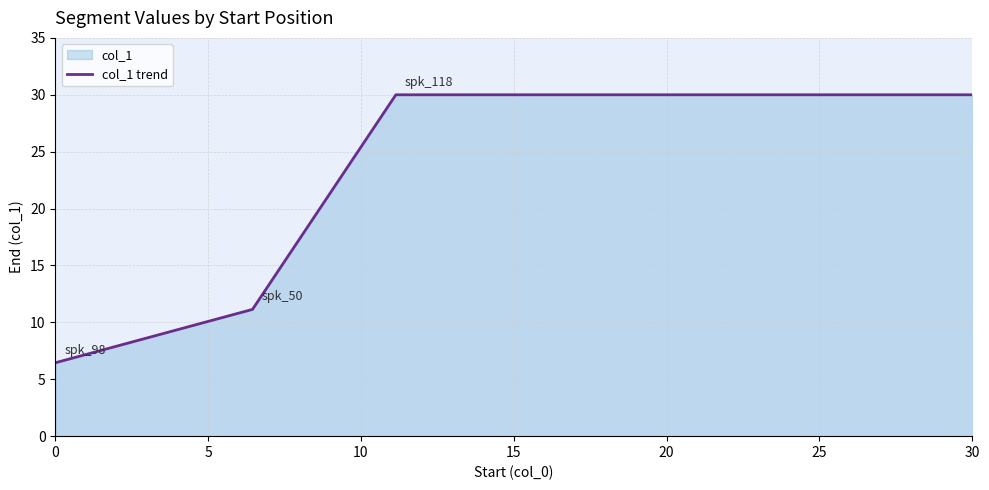

What is the average value?

19.4